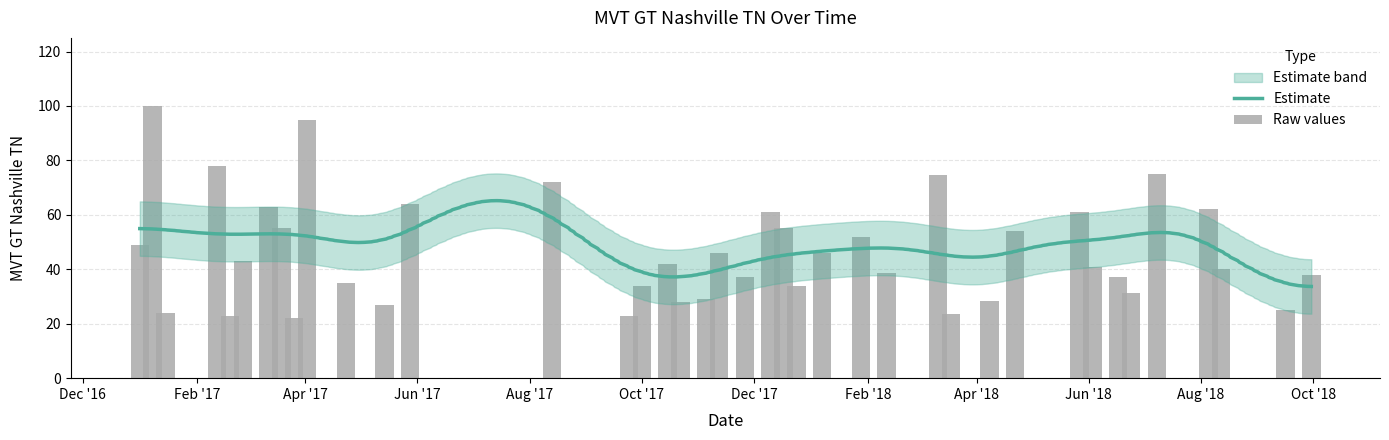

Which category has the lowest value across all series?

2017-03-26